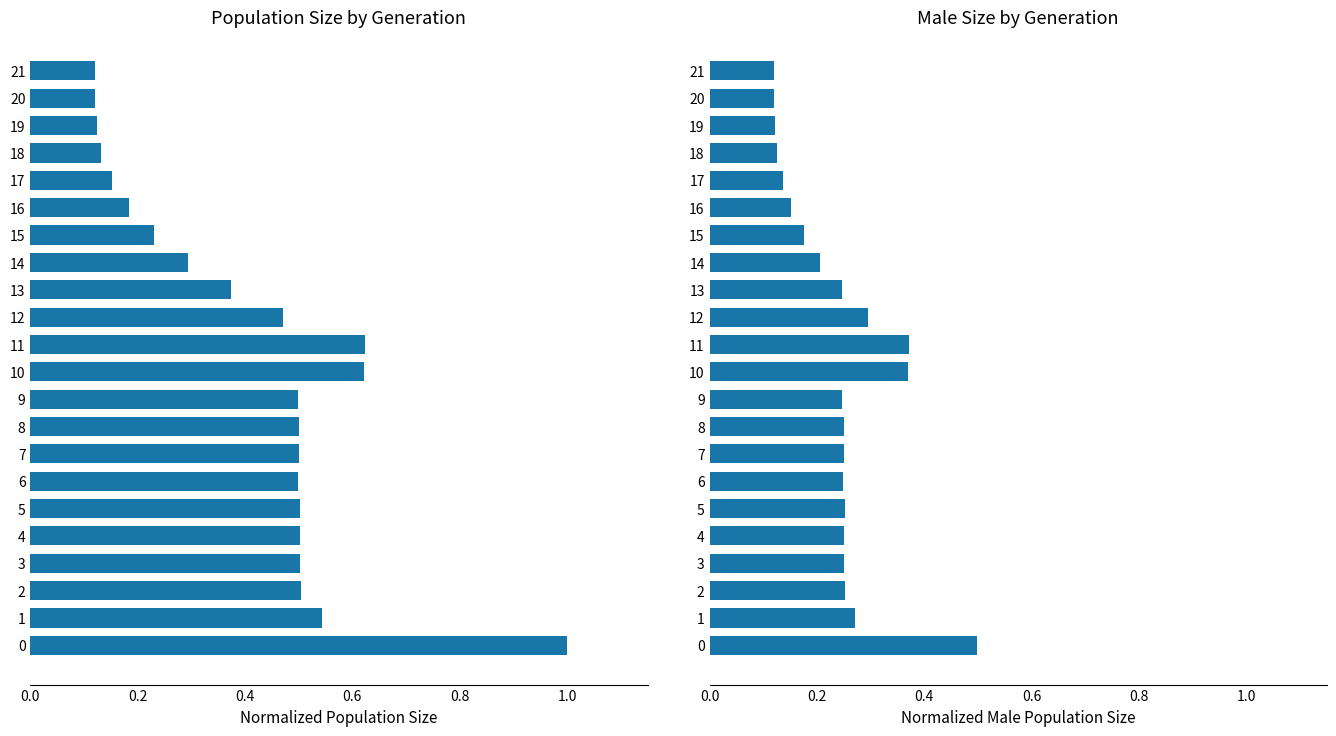

Count the size values in the range 0 to 1.

22